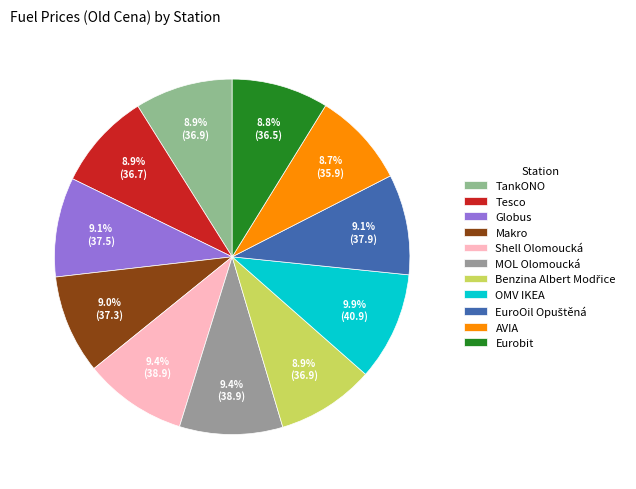

Is it true that Makro is 3% of the pie?

False